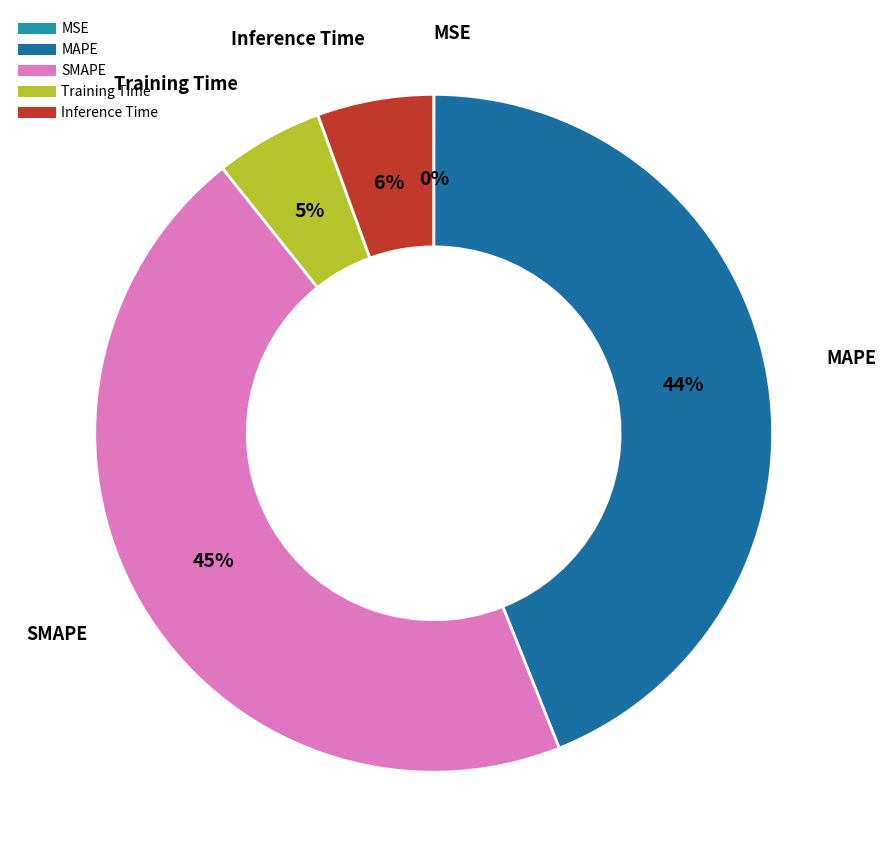

Is Inference Time the majority of the pie?

No